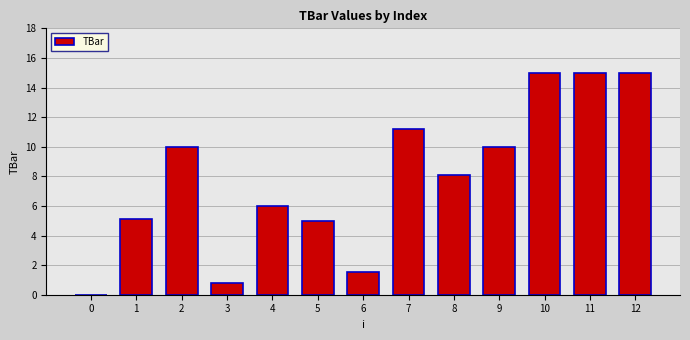

The chart shows a value of 4.9 at 8. True or false?

False